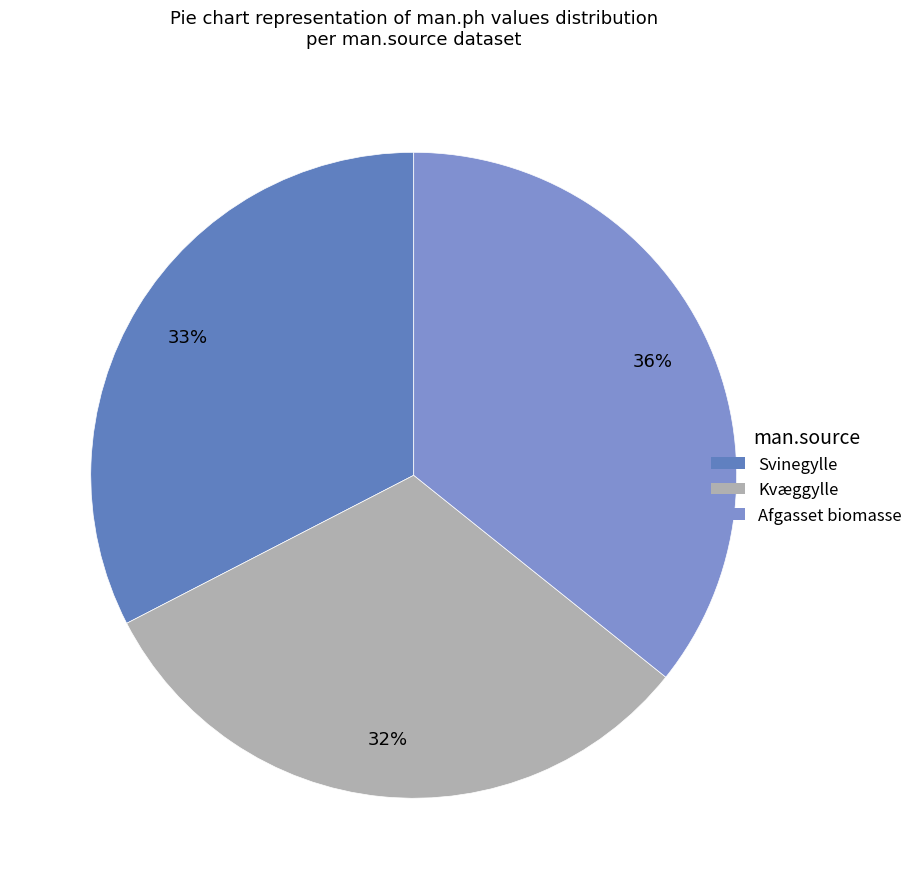

Is there a majority slice in this chart?

No